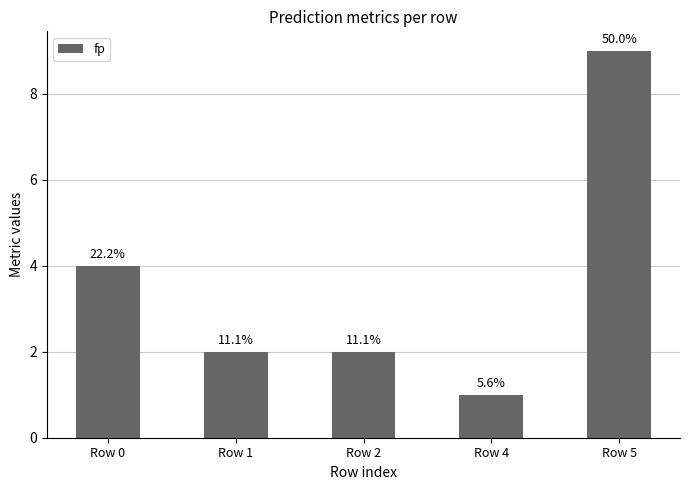

The chart shows a value of 9 at Row 5. True or false?

True